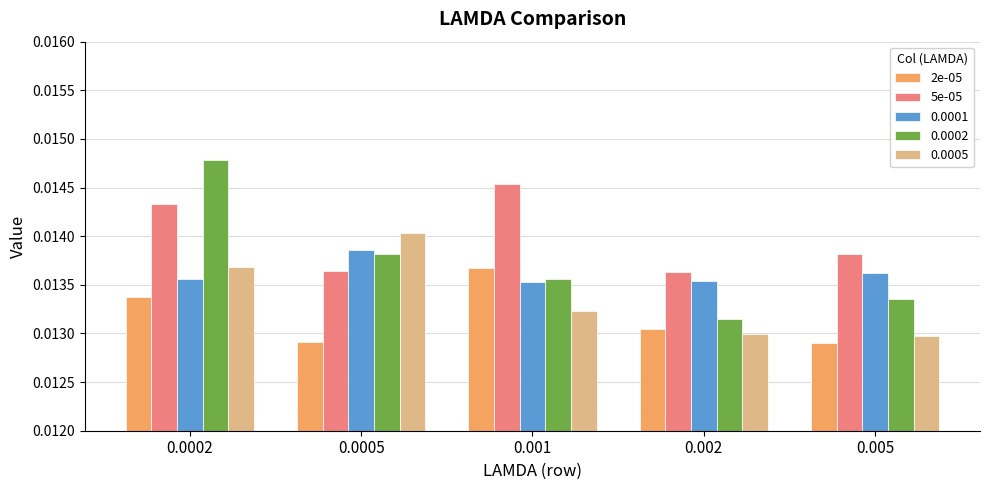

How many bars are there in total?

25